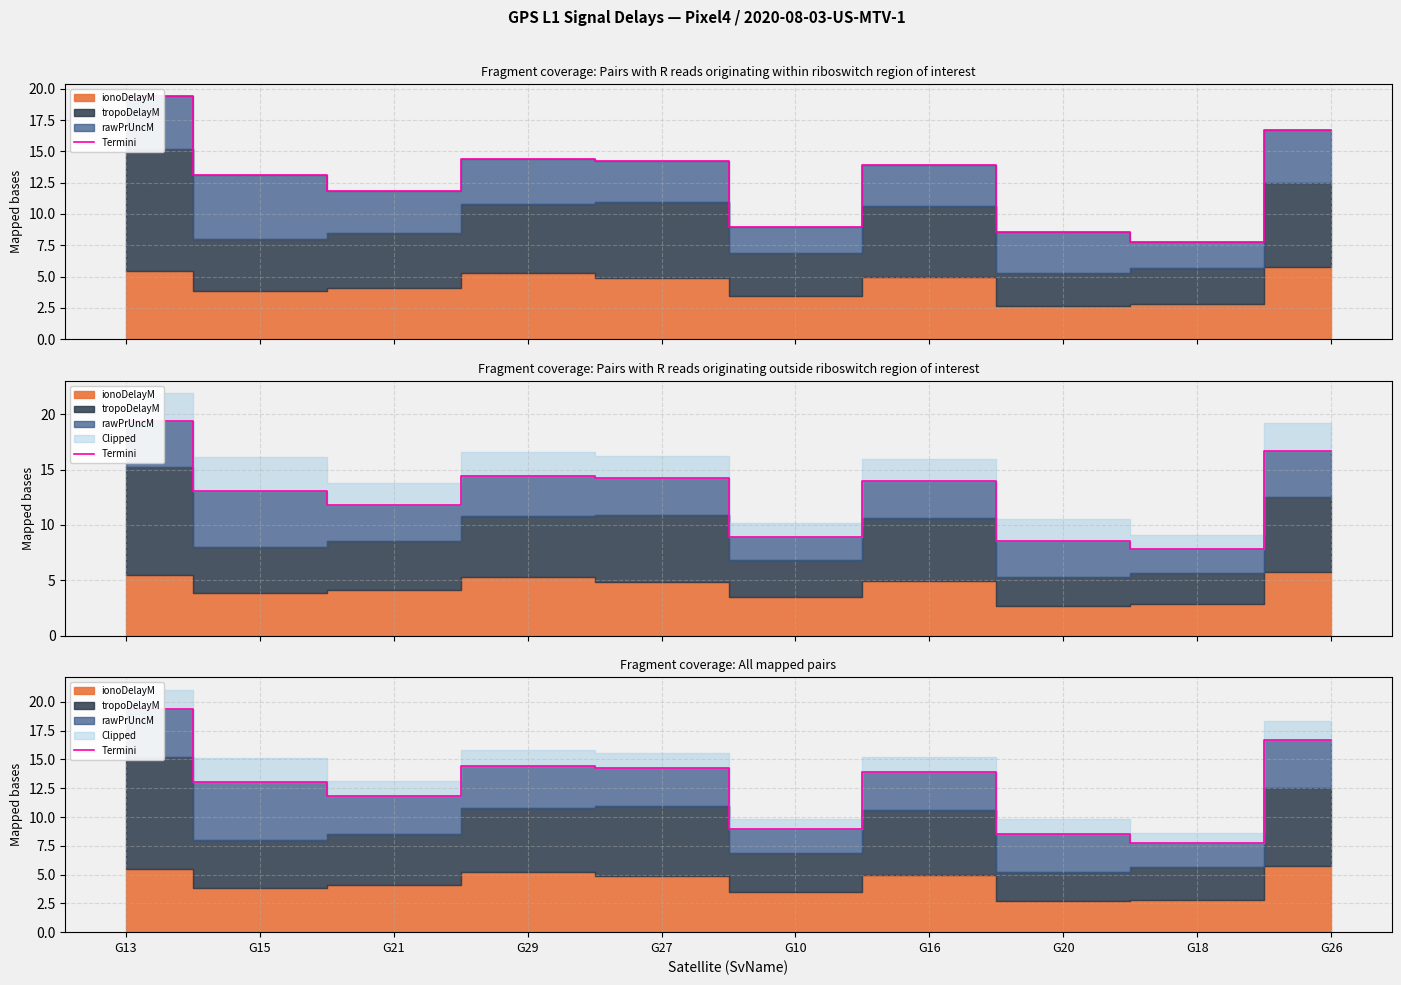

True or false: the data shows 11.8 at G21.

True